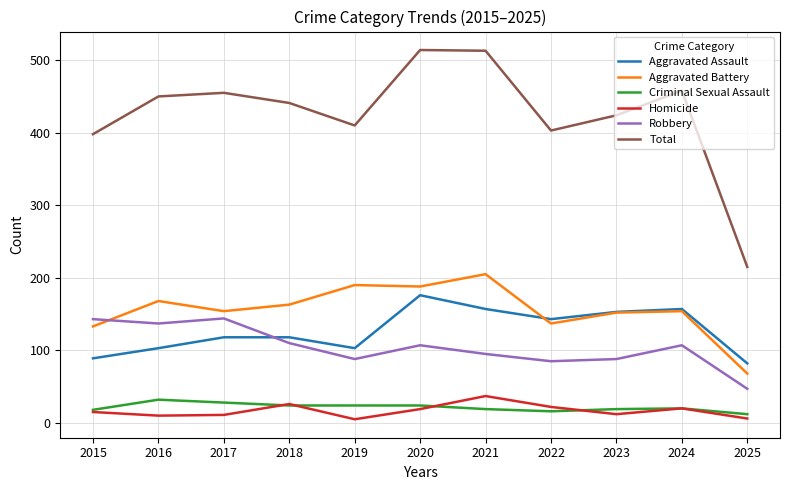

What value does the Aggravated Battery series have at 2023, to the nearest 5?

150